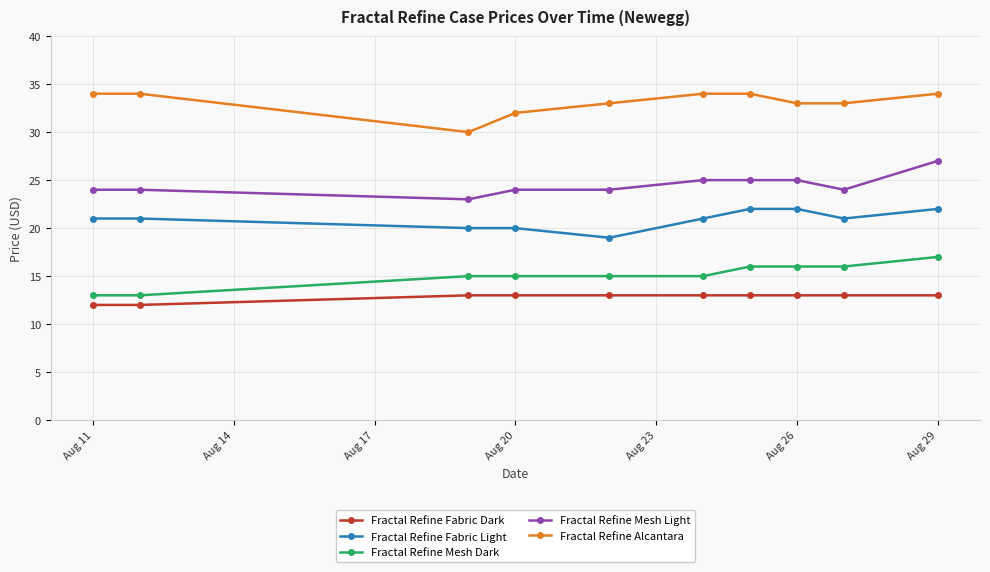

Which series has the largest total across all categories?

Fractal Refine Alcantara